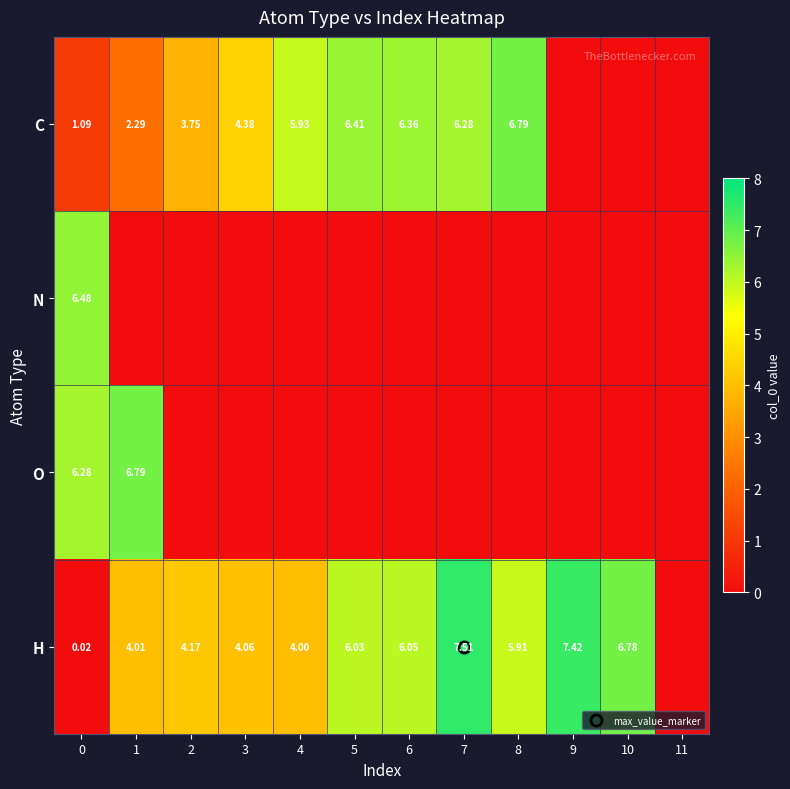

Which category has the lowest value across all series?

9